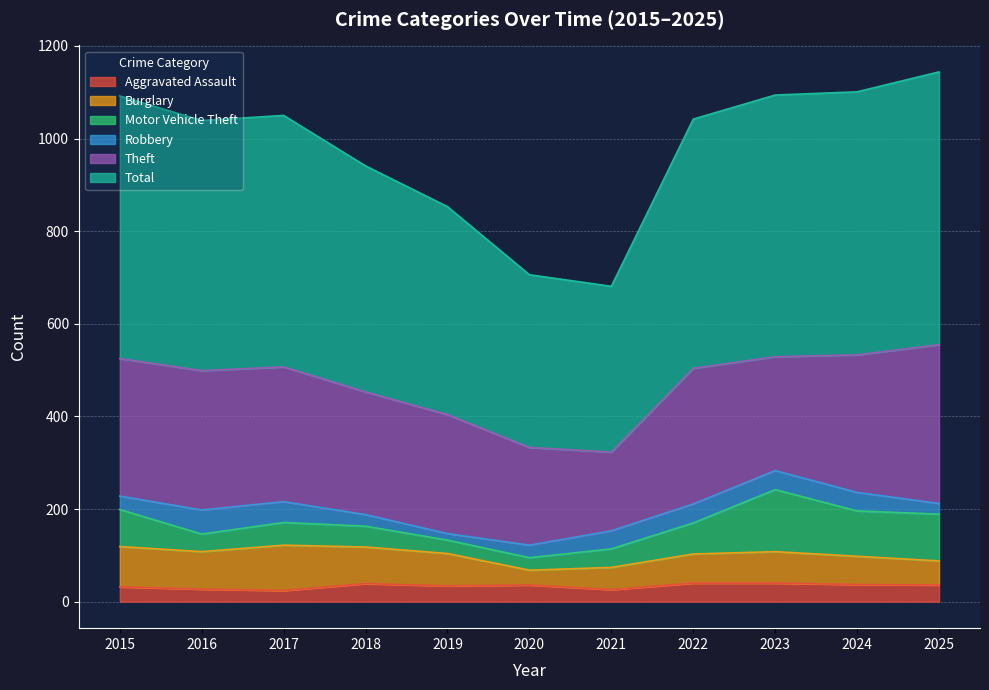

True or false: Total and Motor Vehicle Theft cross at least once.

False